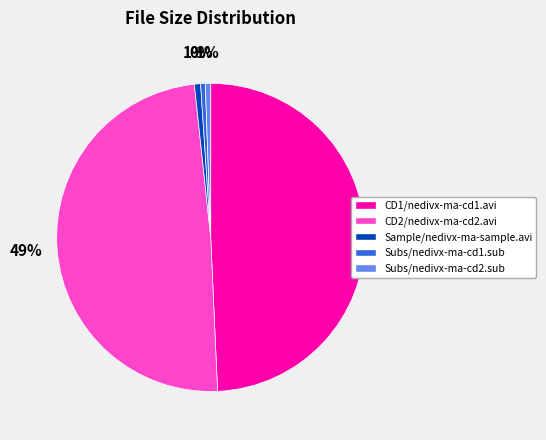

Which has a higher value, Sample/nedivx-ma-sample.avi or CD2/nedivx-ma-cd2.avi?

CD2/nedivx-ma-cd2.avi